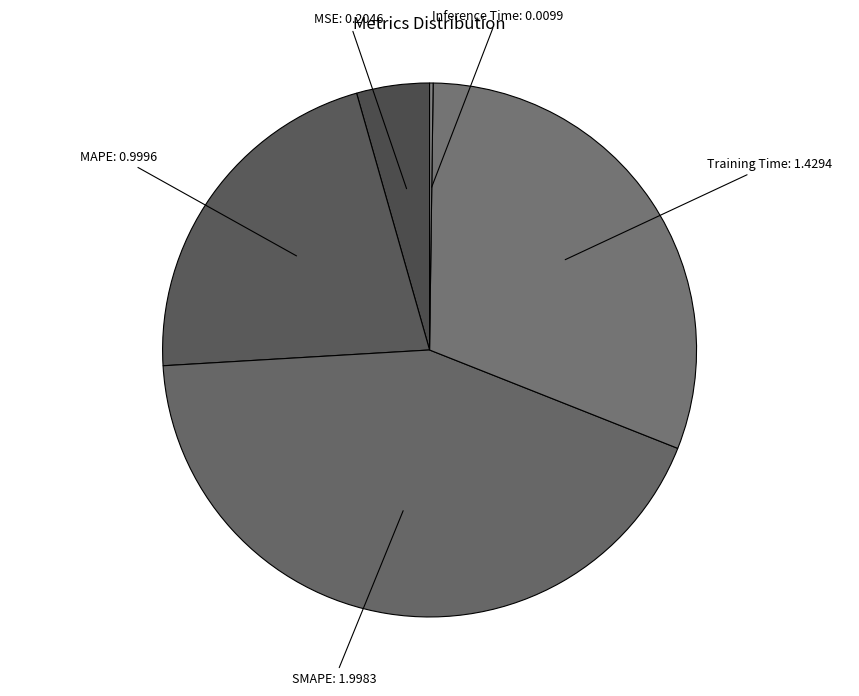

Is there a majority slice in this chart?

No